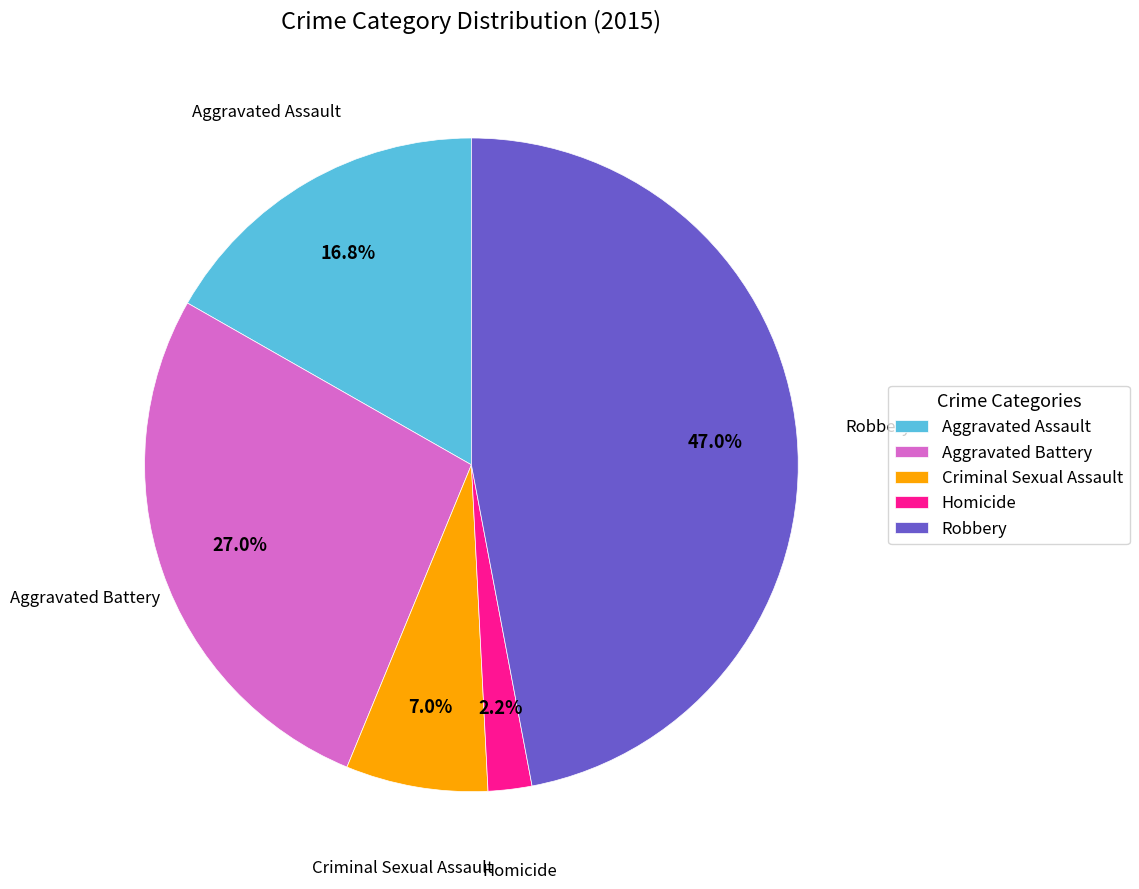

Is there a majority slice in this chart?

No